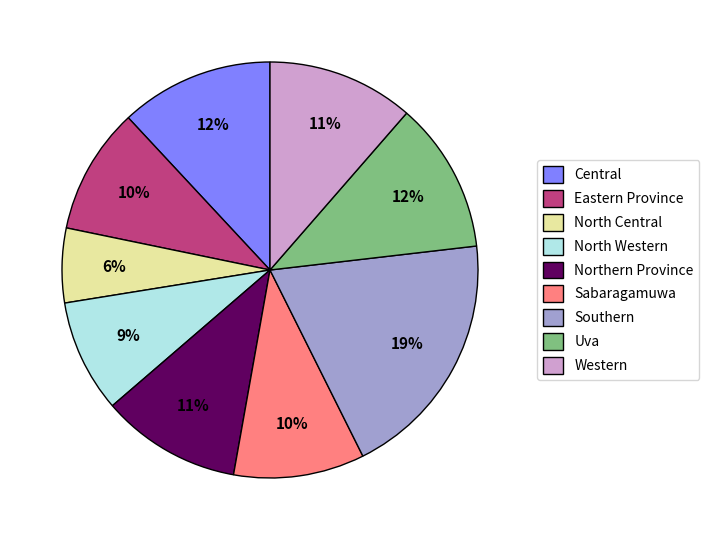

Does any single category account for the majority?

No